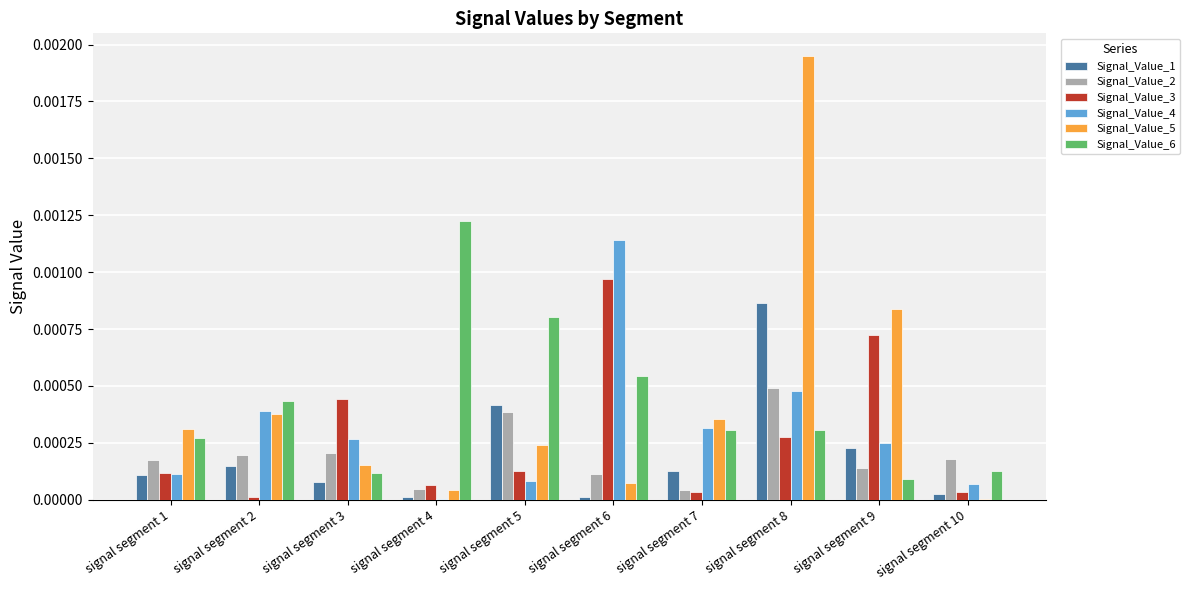

Is it true that Signal_Value_2 equals 0.0 at signal segment 6?

True